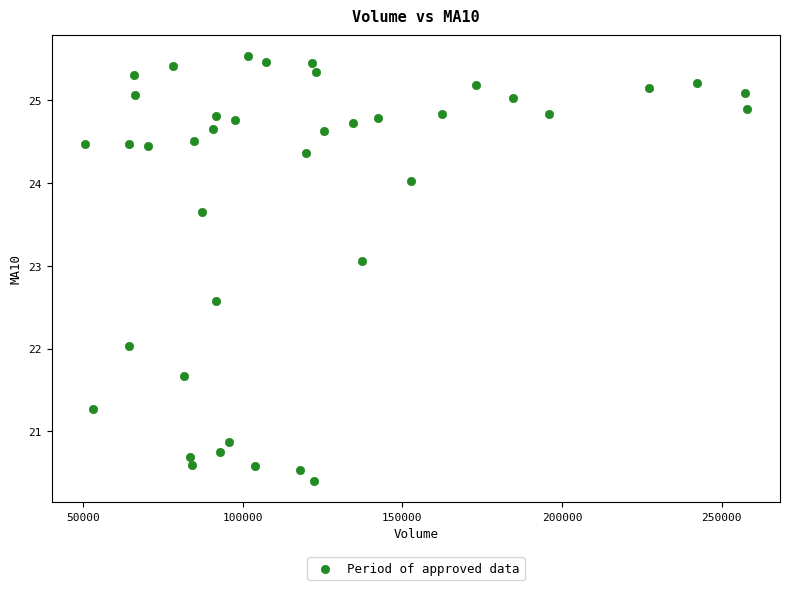

What is the range of X values (max minus min)?

207232.0